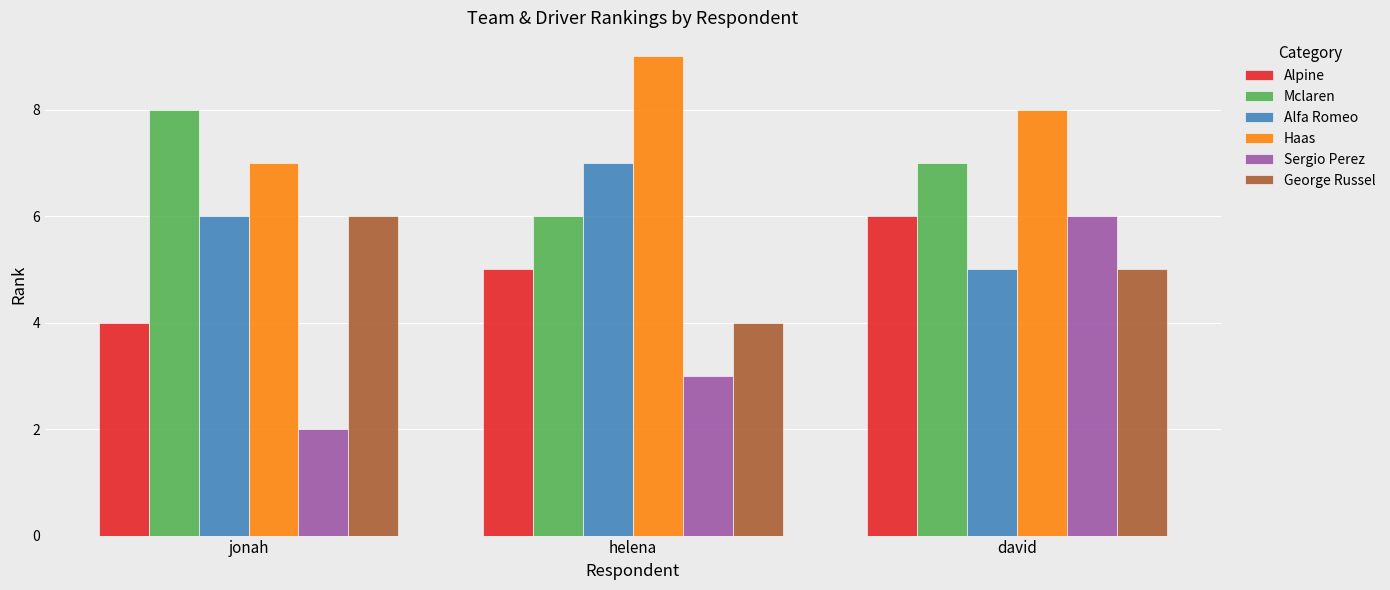

What is the approximate value of Alfa Romeo at david?

5